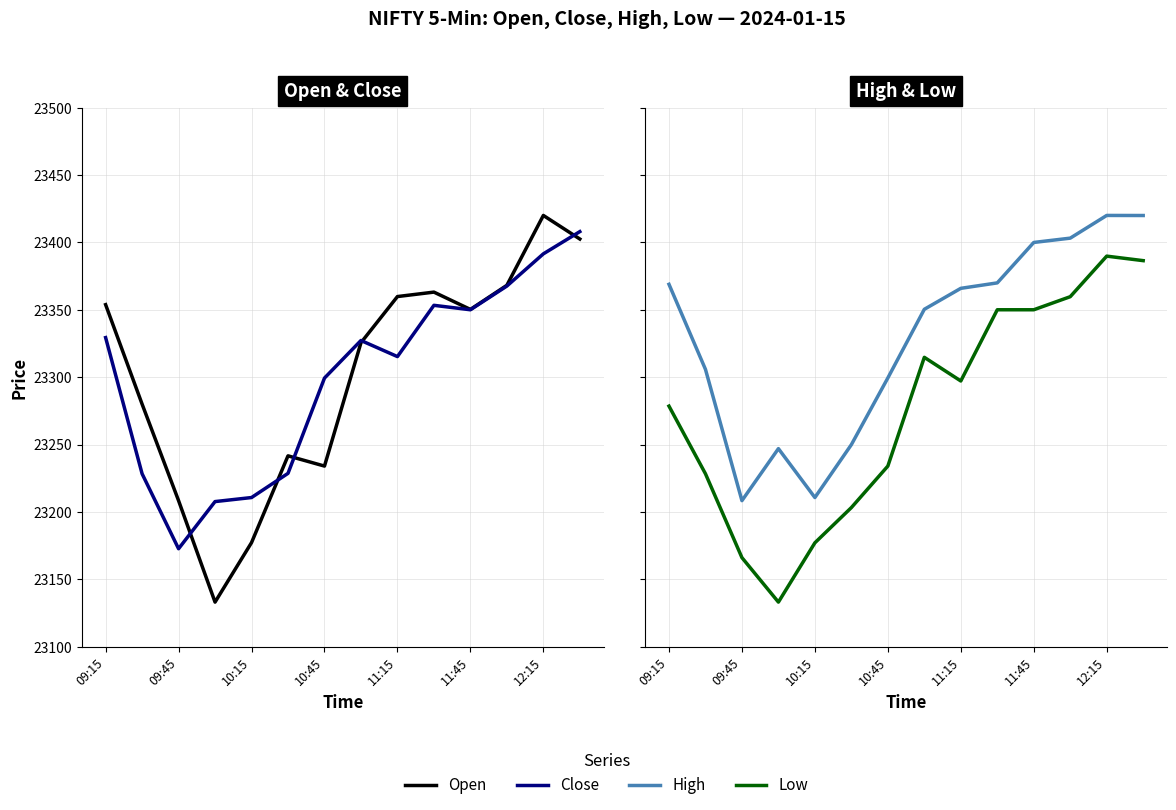

True or false: Low and High intersect in this chart.

False